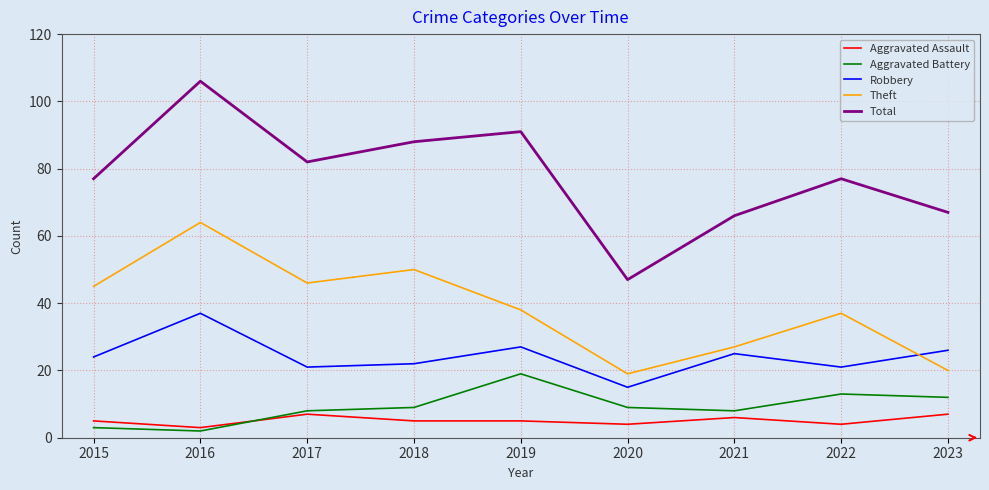

What is the difference between the second highest and second lowest values in the Total series?

25